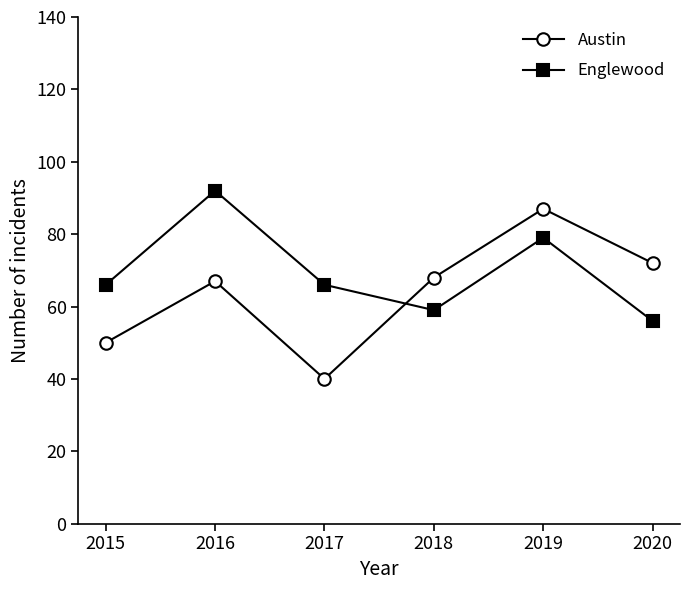

Does the chart display data point markers on the line(s)?

Yes